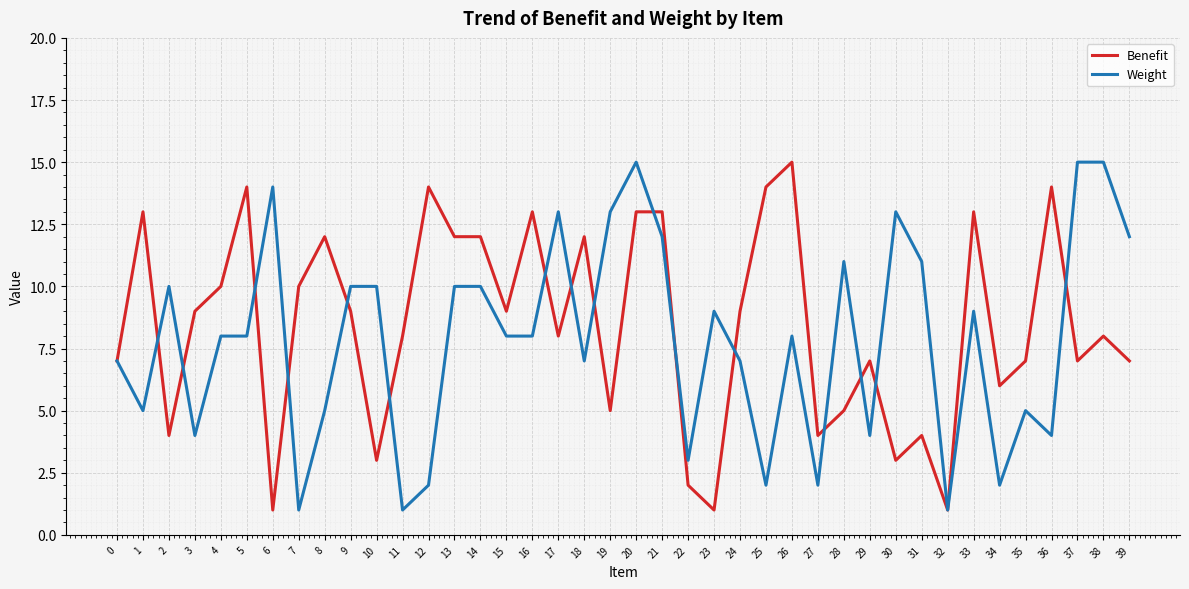

Rank the series at 37 from highest to lowest value.

Weight, Benefit